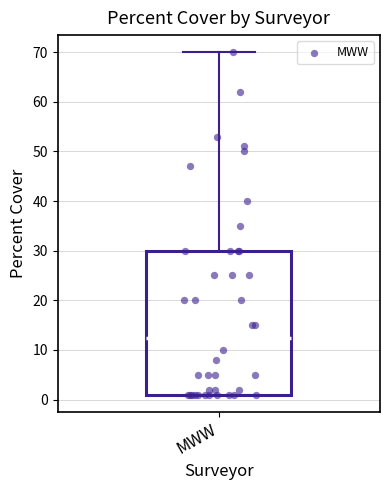

Read this box plot against the y-axis: the position of the median line, the range covered by the box, and the ends of both whiskers. The values are not printed on the chart, so give them approximately, as read against the axis.

median 13, box 1 to 30, whiskers 1 to 70